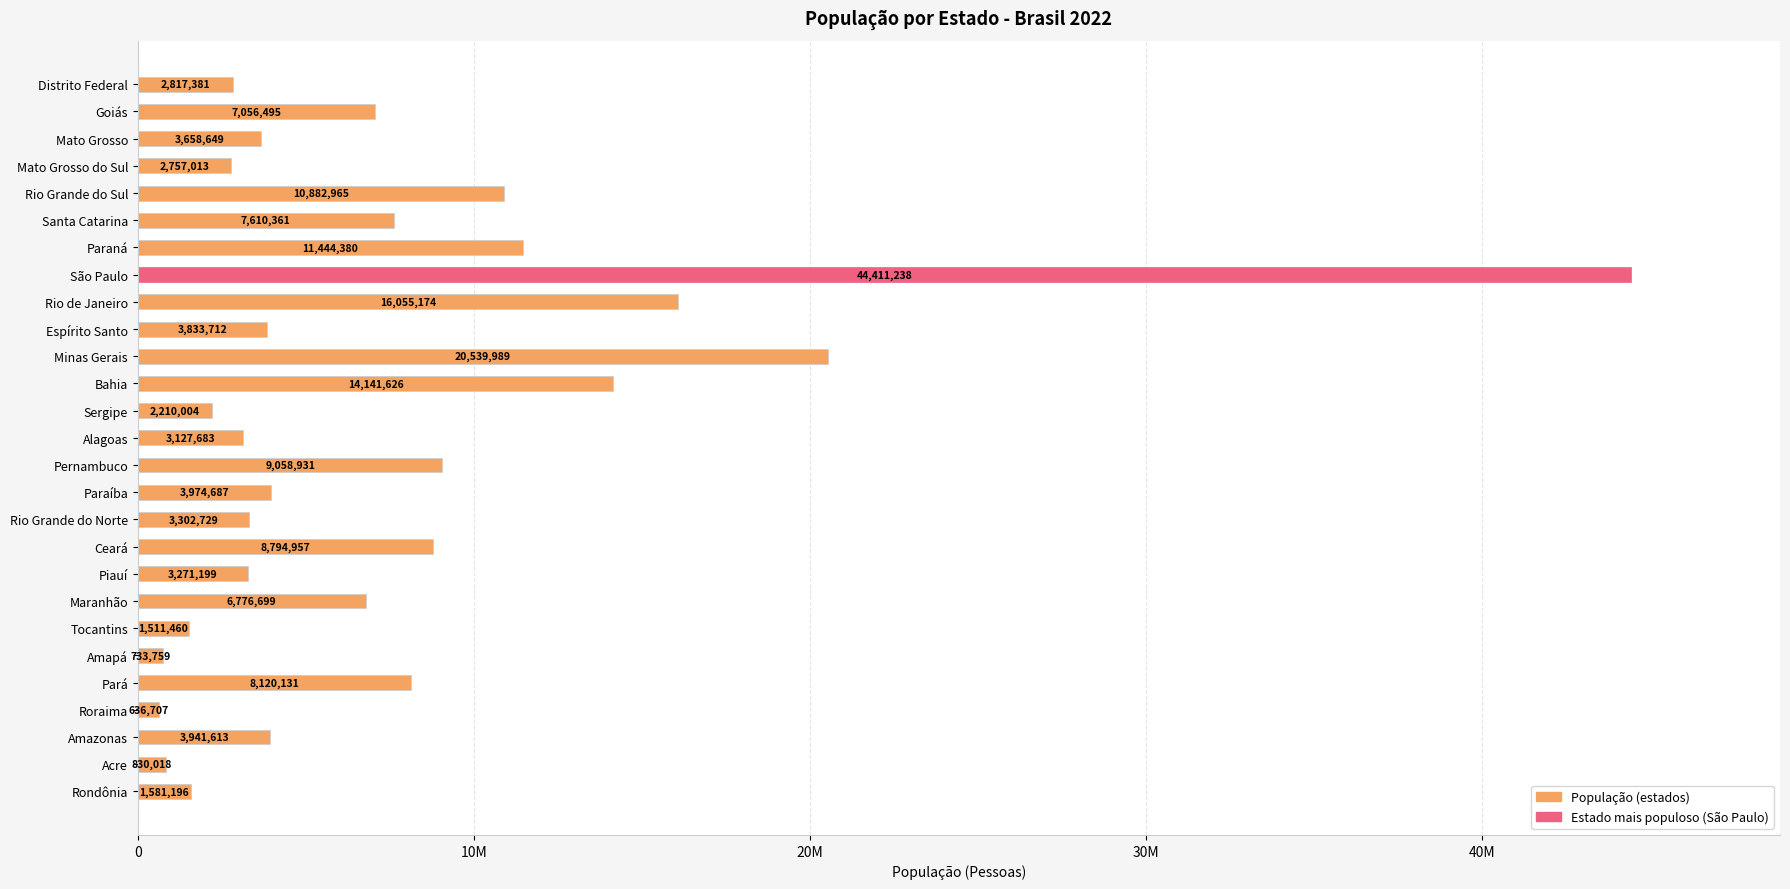

What is the sum of all values?

203080756